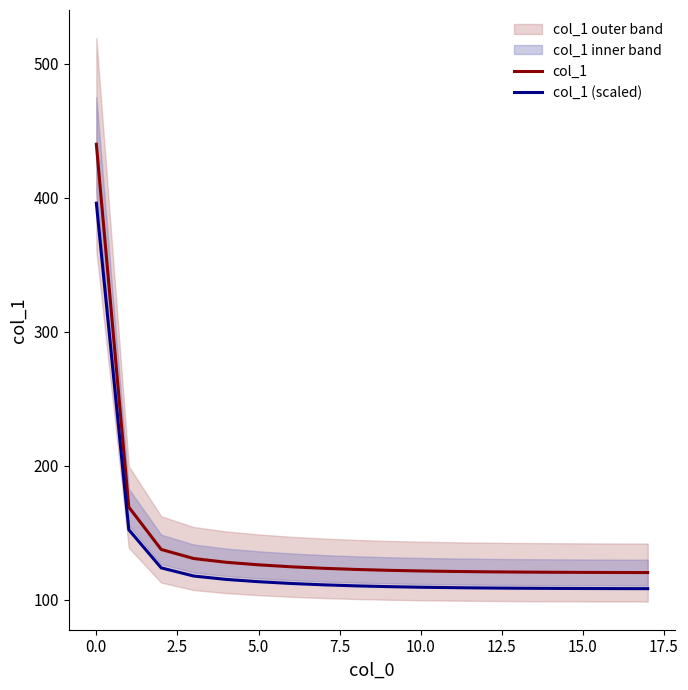

How many data points in col_1 (scaled) are above 110?

9